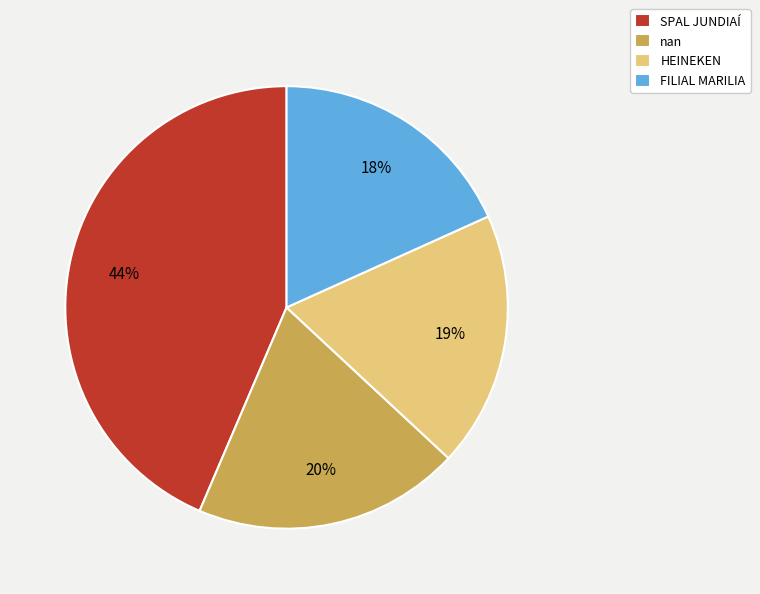

What percentage is the HEINEKEN slice, to the nearest percent?

19%